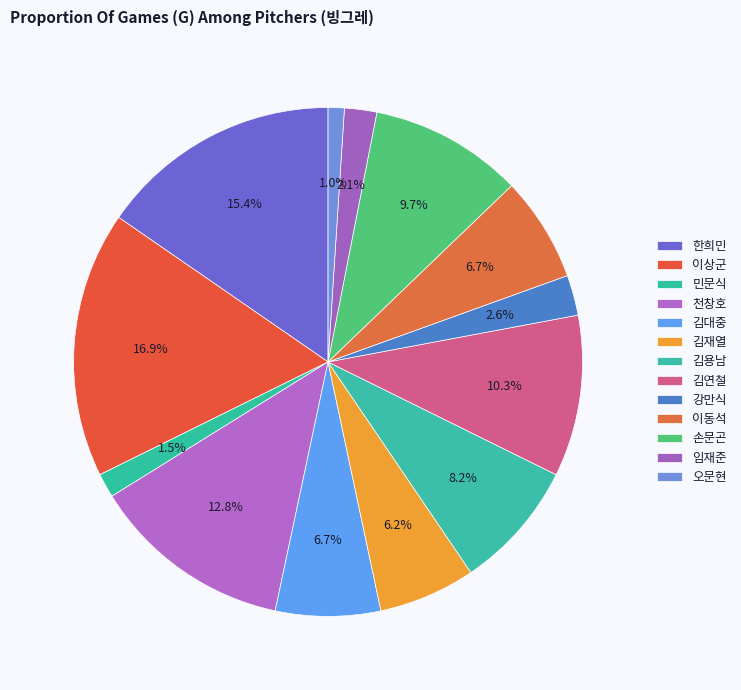

Count the number of slices in the pie.

13